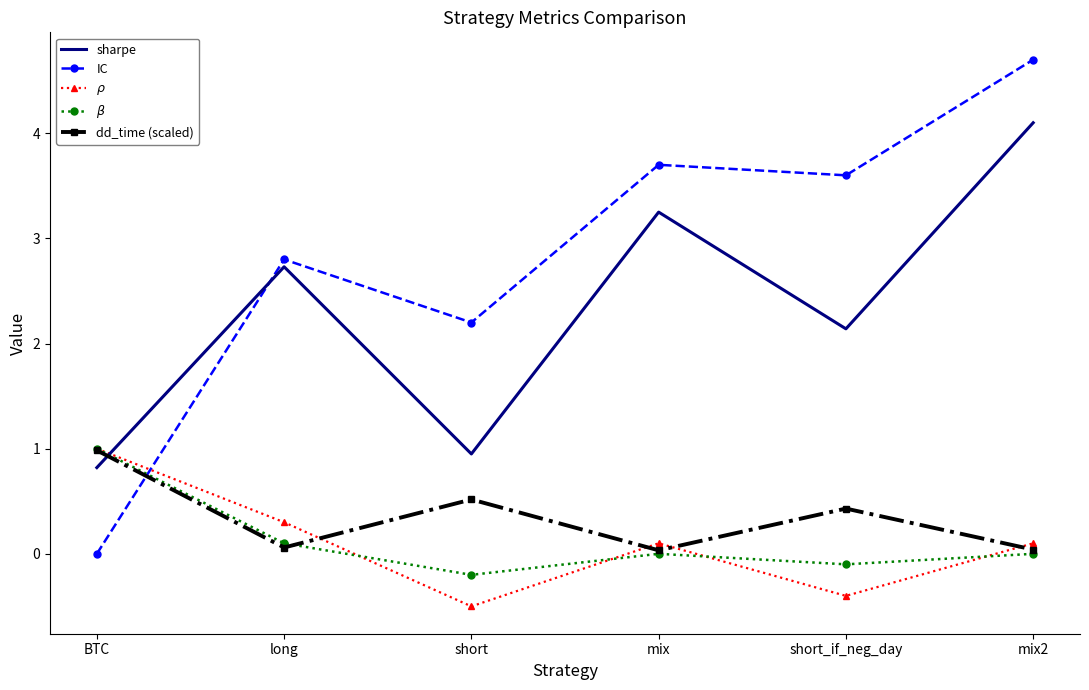

Where do dd_time (scaled) and sharpe first cross each other?

BTC and long